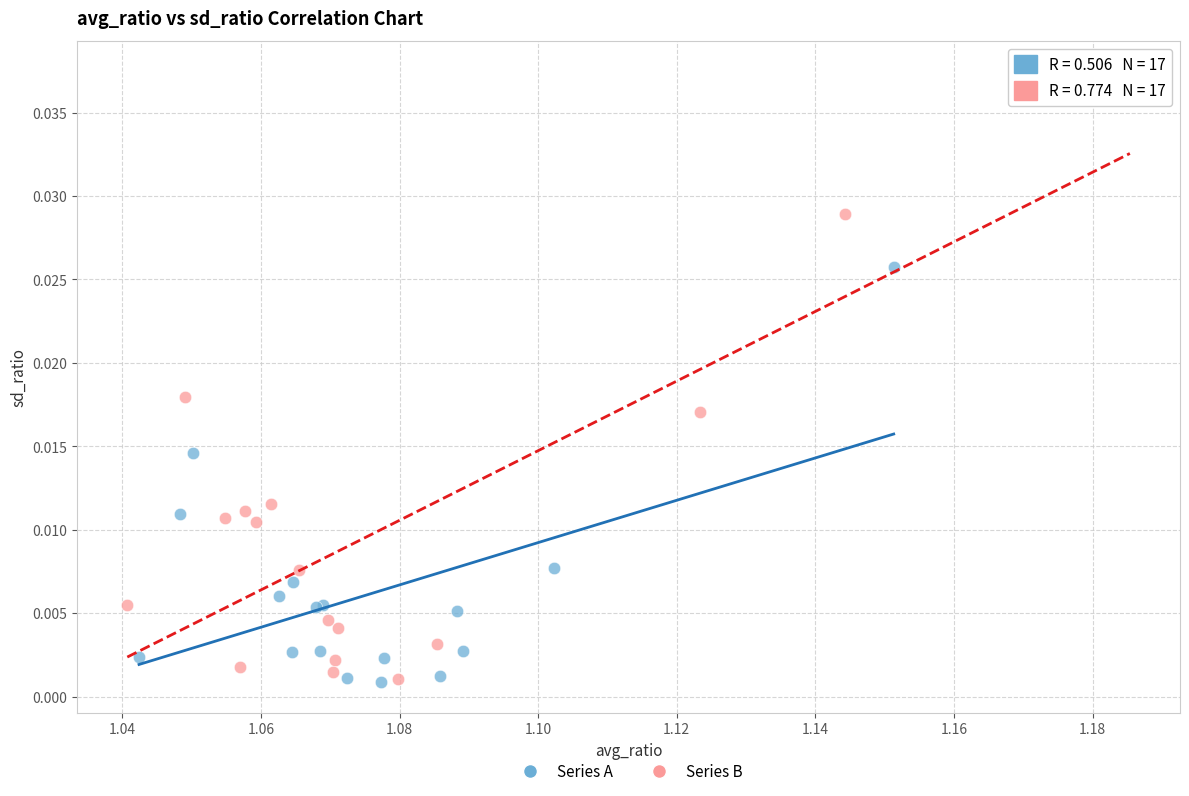

What are all the series names shown in the legend?

Series A, Series B